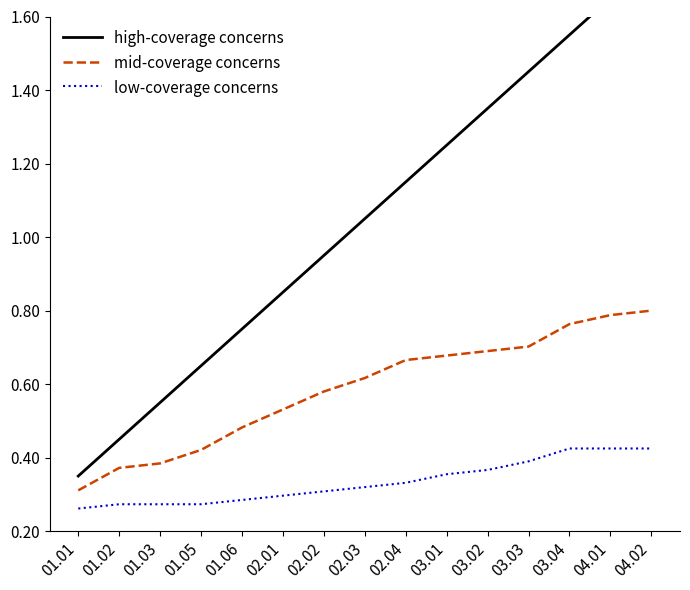

Reading left to right, transcribe all the data shown in this chart.

high-coverage concerns: 01.01=0.3	01.02=0.5	01.03=0.6	01.05=0.7	01.06=0.8	02.01=0.9	02.02=0.9	02.03=1.1	02.04=1.1	03.01=1.2	03.02=1.3	03.03=1.5	03.04=1.6	04.01=1.6	04.02=1.8
mid-coverage concerns: 01.01=0.3	01.02=0.4	01.03=0.4	01.05=0.4	01.06=0.5	02.01=0.5	02.02=0.6	02.03=0.6	02.04=0.7	03.01=0.7	03.02=0.7	03.03=0.7	03.04=0.8	04.01=0.8	04.02=0.8
low-coverage concerns: 01.01=0.3	01.02=0.3	01.03=0.3	01.05=0.3	01.06=0.3	02.01=0.3	02.02=0.3	02.03=0.3	02.04=0.3	03.01=0.4	03.02=0.4	03.03=0.4	03.04=0.4	04.01=0.4	04.02=0.4